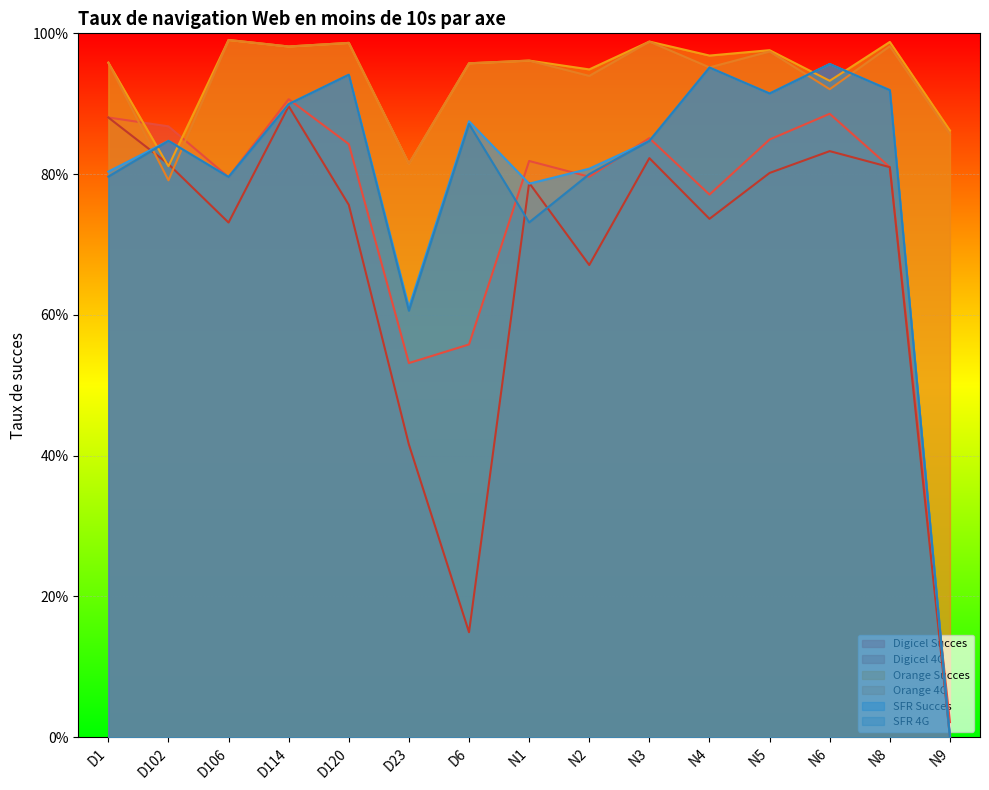

At which label is Digicel Succes closest to 0?

N9